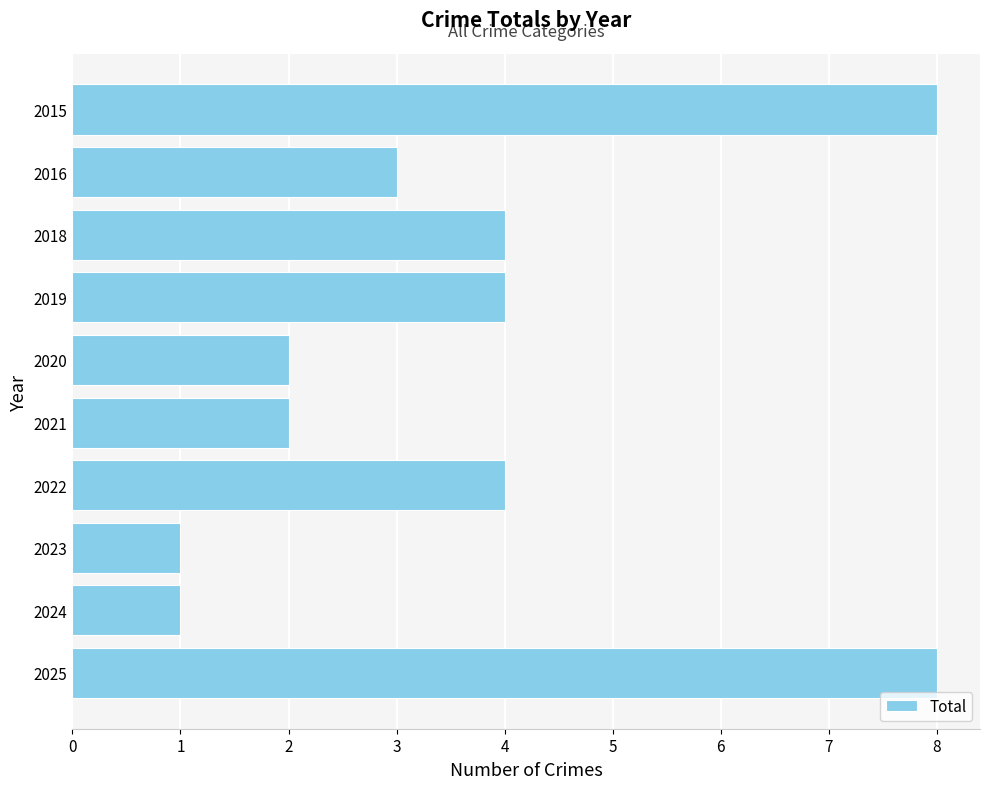

What is the greatest value displayed?

8